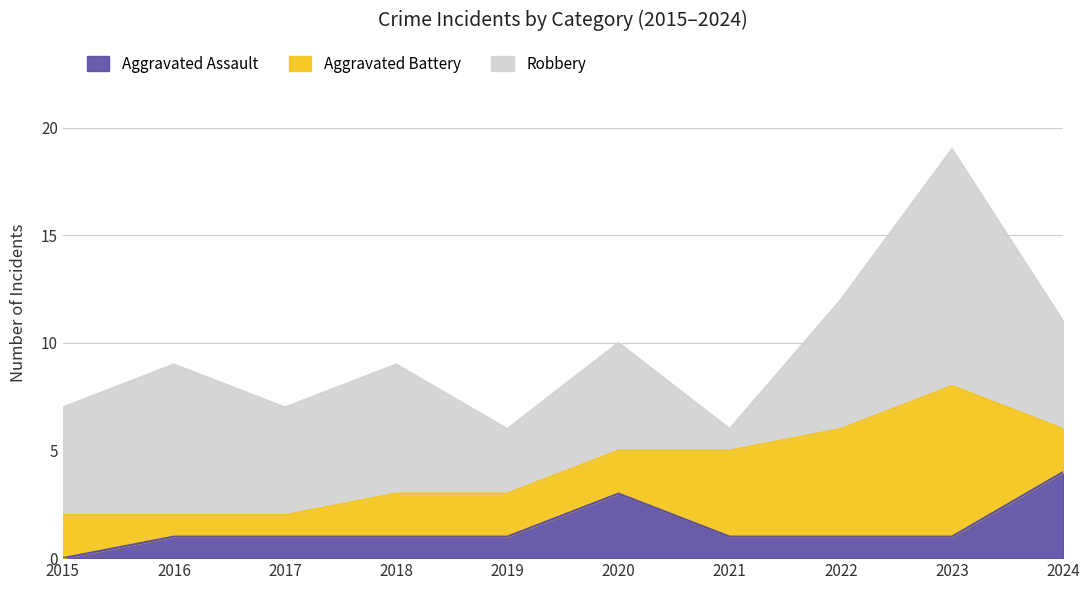

Which label corresponds to the largest value in the chart?

2023